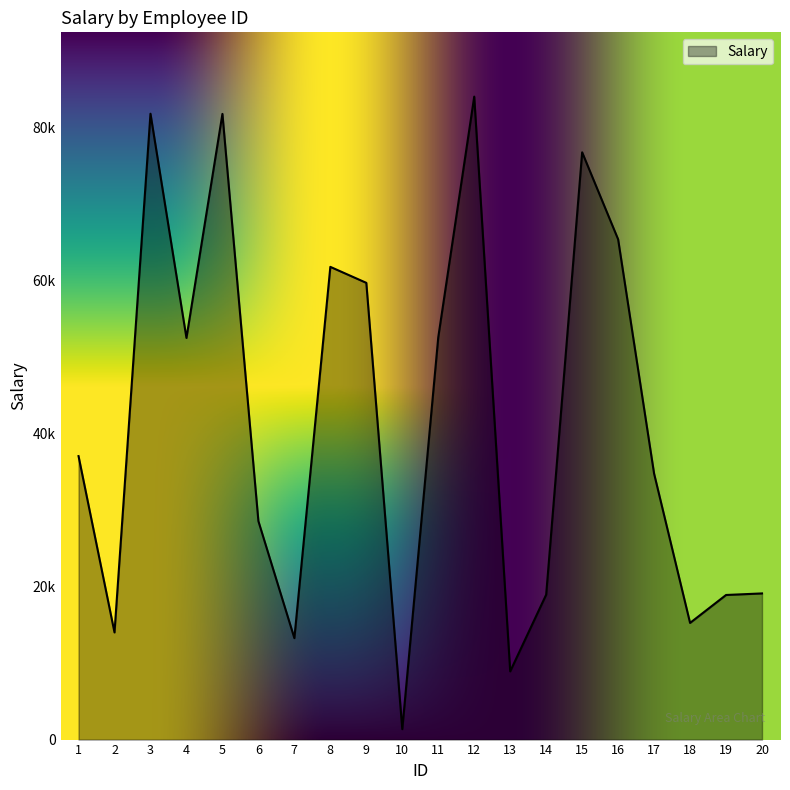

Is this an area chart (filled region under the line)?

Yes